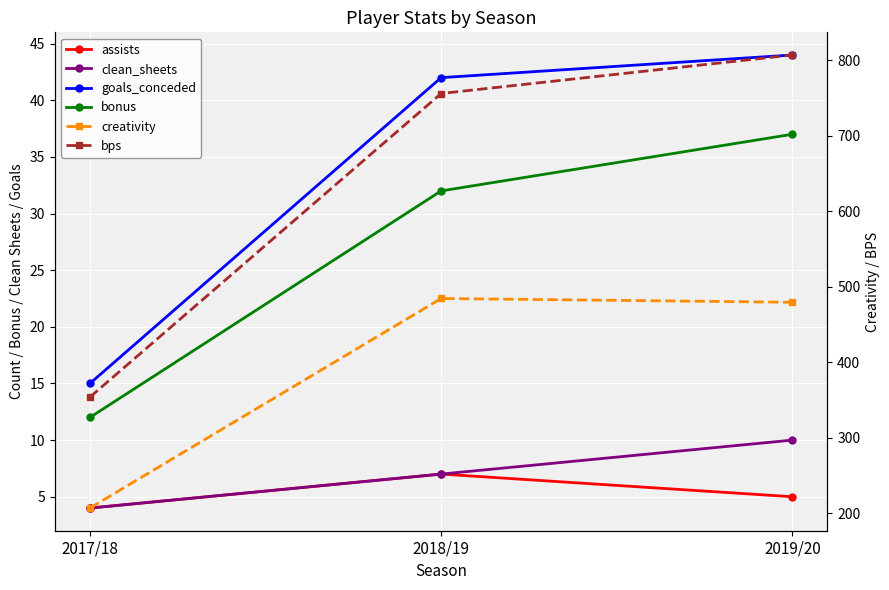

What is the label of the 2nd point from the right?

2018/19